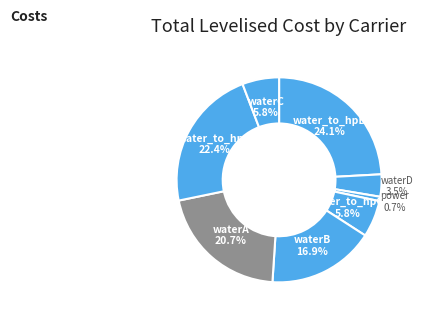

Does any single category account for the majority?

No